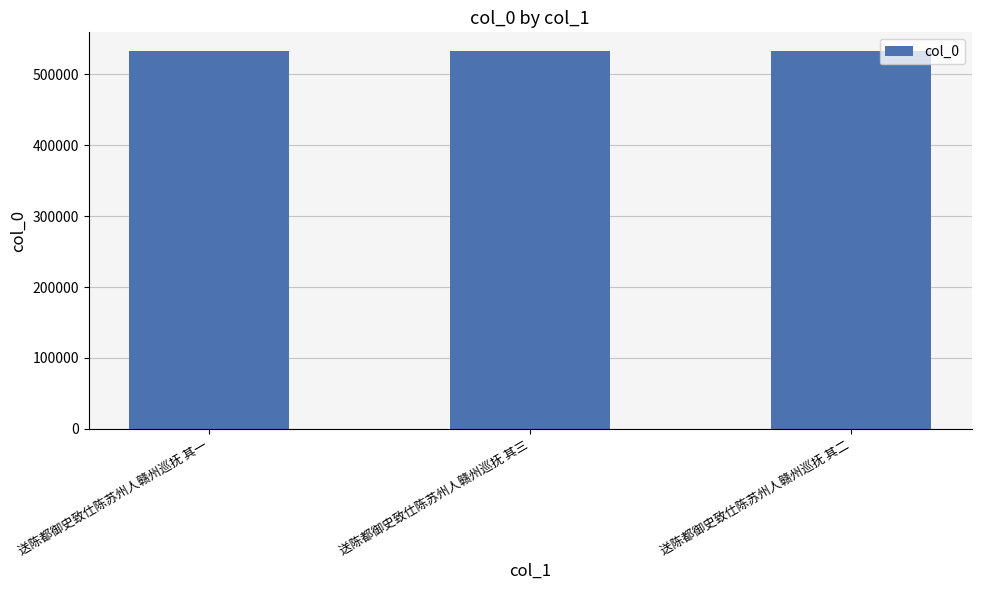

What is the maximum value shown in the chart?

532674